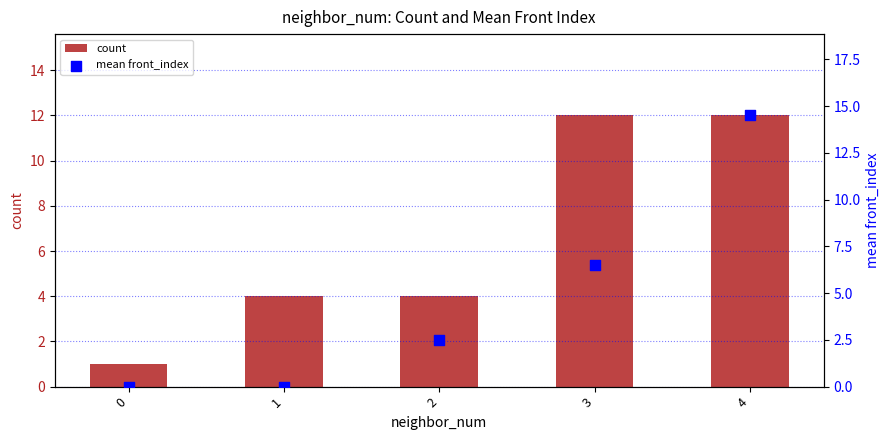

What are all the series names shown in the legend?

count, mean front_index